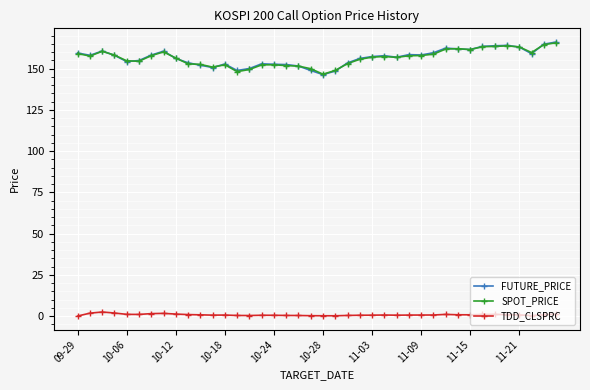

What is the maximum value for FUTURE_PRICE?

166.1